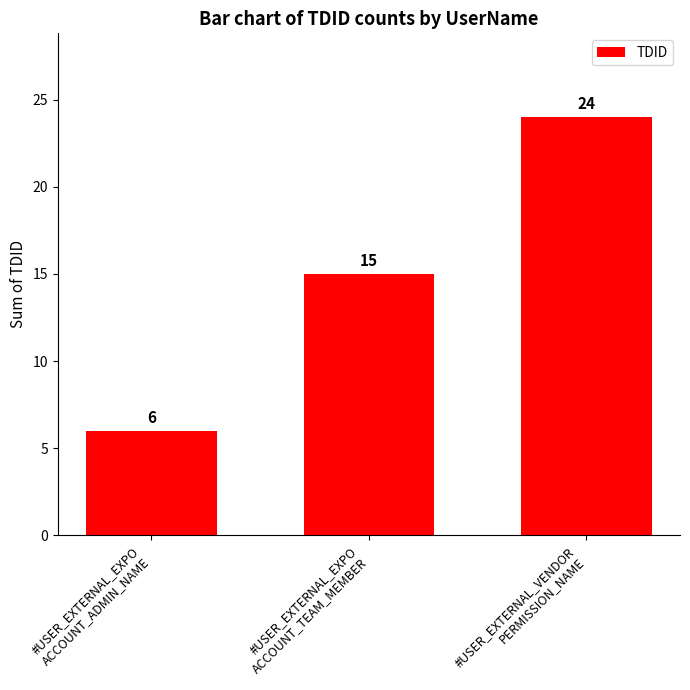

What is the change in value from #USER_EXTERNAL_EXPO
ACCOUNT_ADMIN_NAME to #USER_EXTERNAL_EXPO
ACCOUNT_TEAM_MEMBER?

+9